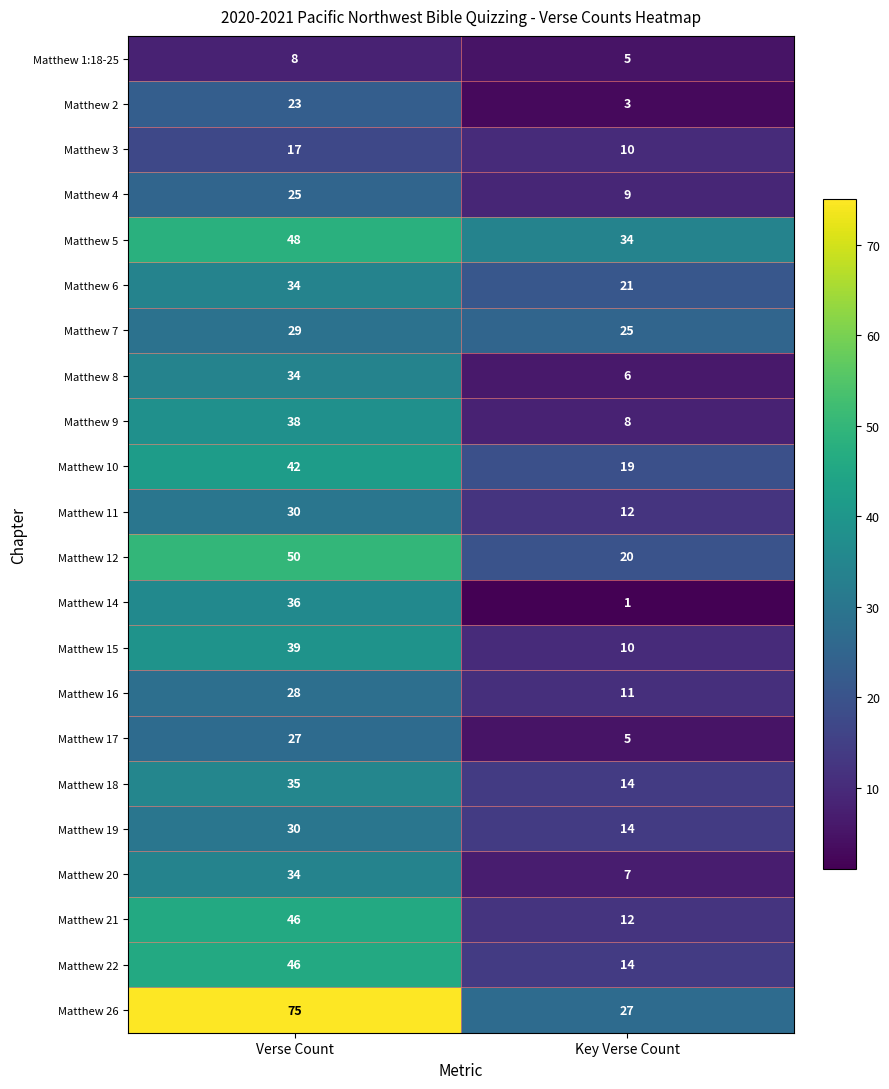

What is the greatest value displayed?

75